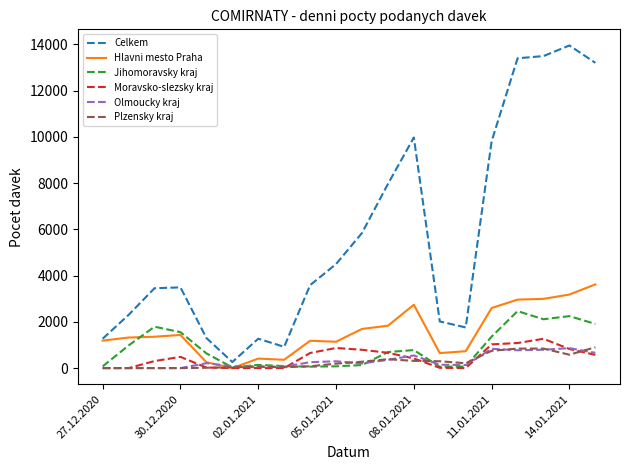

Which series has the largest total across all categories?

Celkem